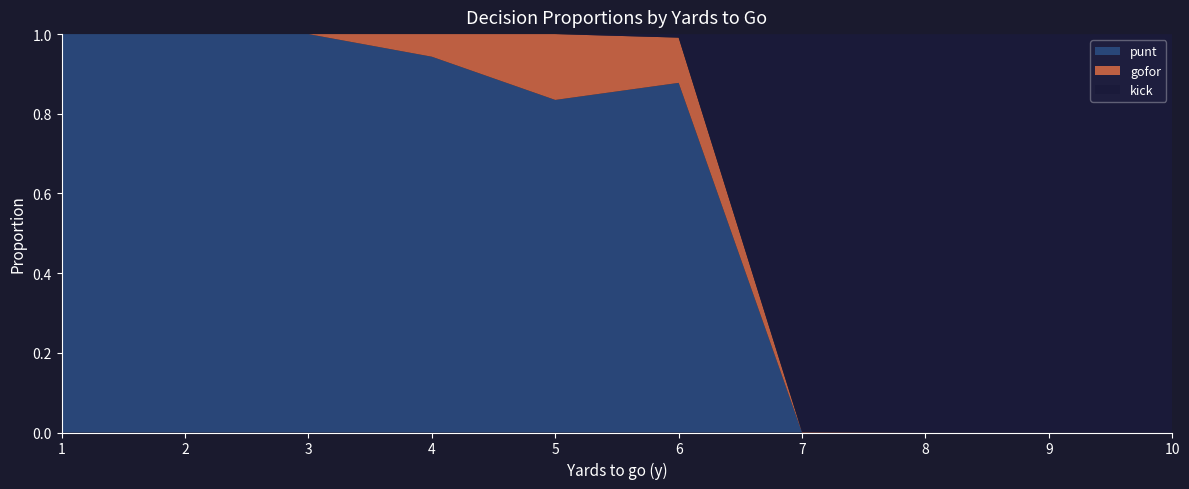

Reading left to right, extract all data points from this chart.

punt: 1.0	1.0	1.0	0.9	0.8	0.9	0.0	0.0	0.0	0.0
gofor: 0.0	0.0	0.0	0.1	0.2	0.1	0.0	0.0	0.0	0.0
kick: 0.0	0.0	0.0	0.0	0.0	0.0	1.0	1.0	1.0	1.0